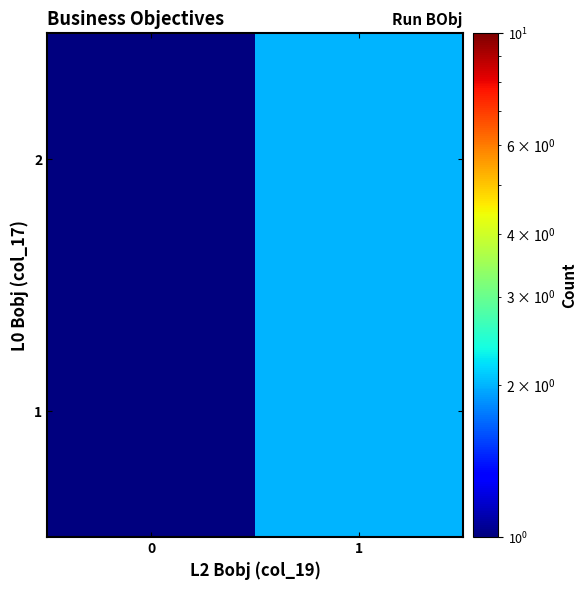

At 0, list the series in order from largest to smallest.

1, 2